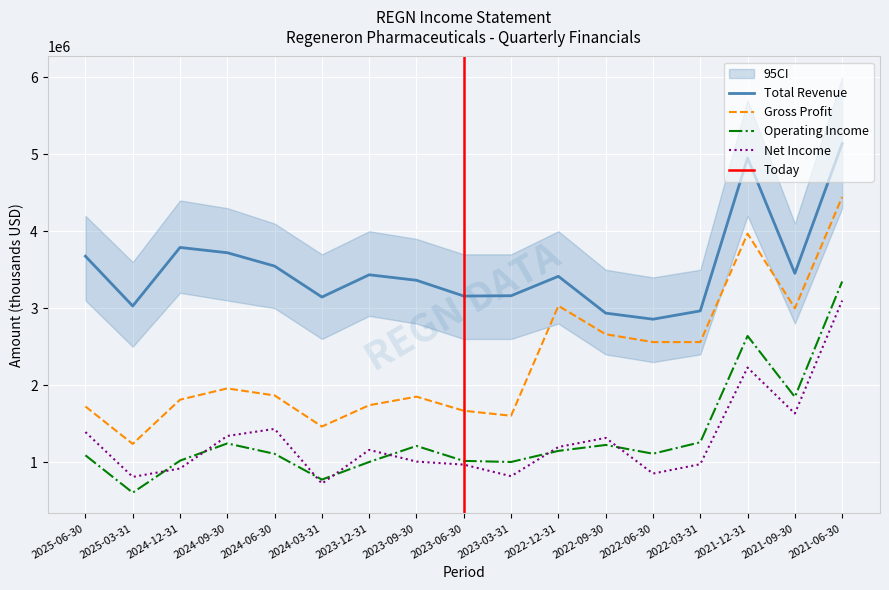

Which series has the largest total across all categories?

Total Revenue